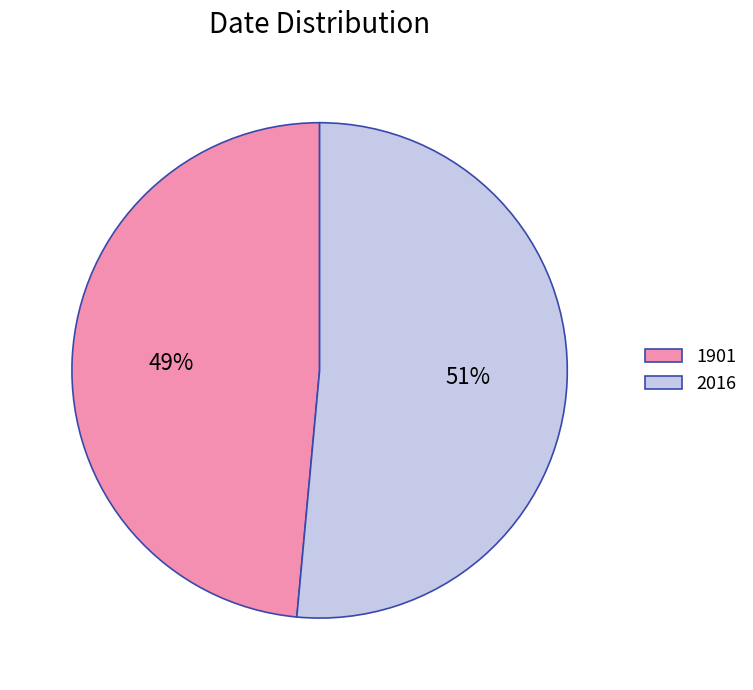

To the nearest percent, what is the combined percentage of 1901 and 2016?

100%